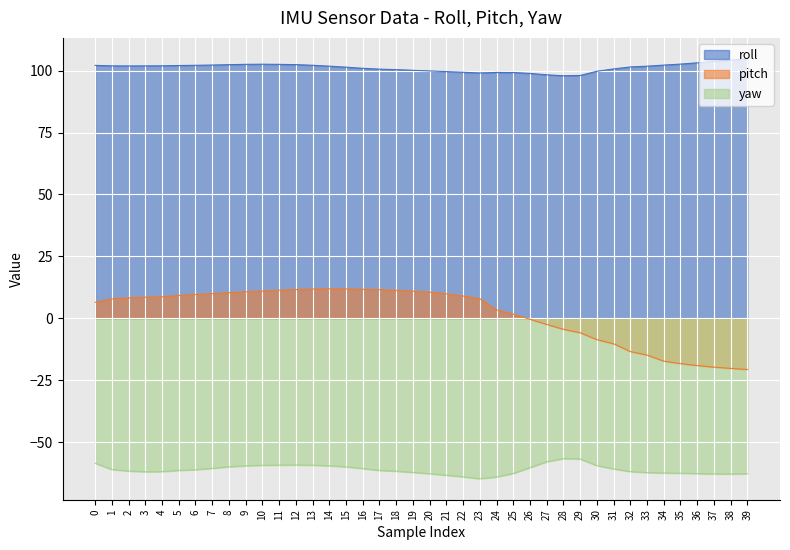

Which series has the largest total across all categories?

roll